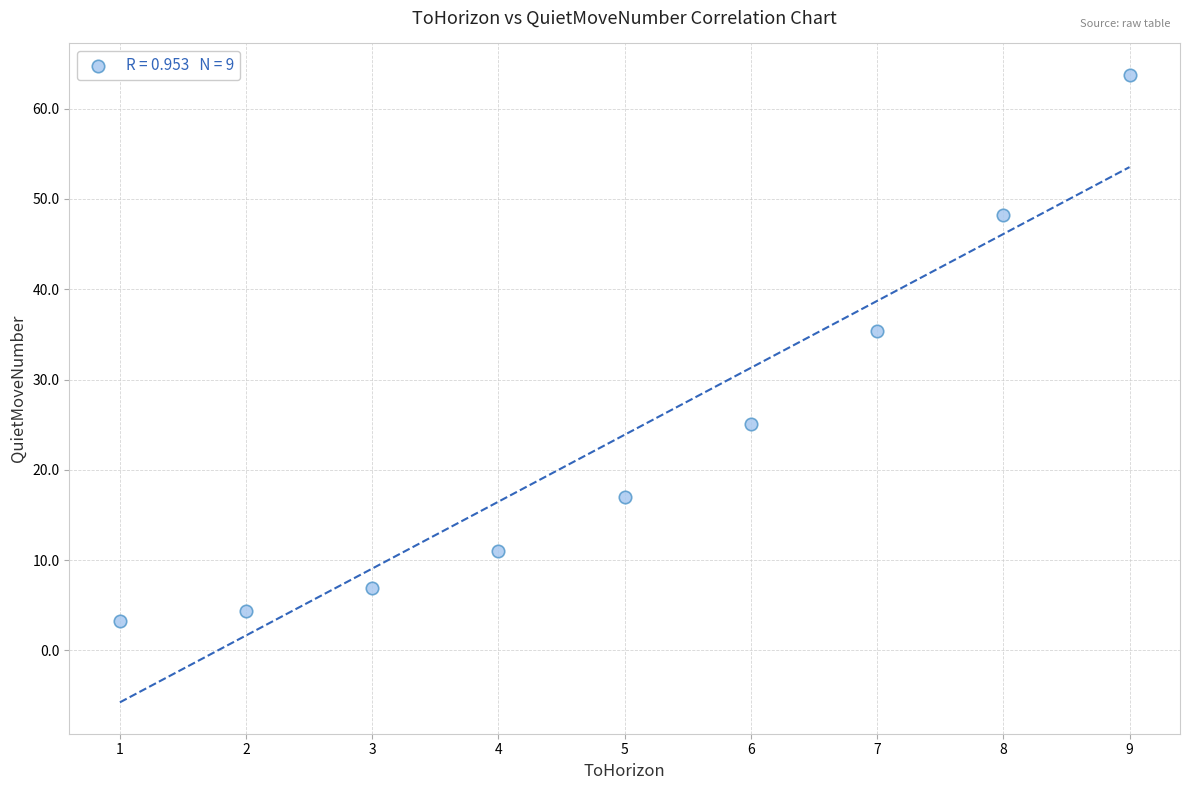

What is the range of Y values (max minus min)?

60.5